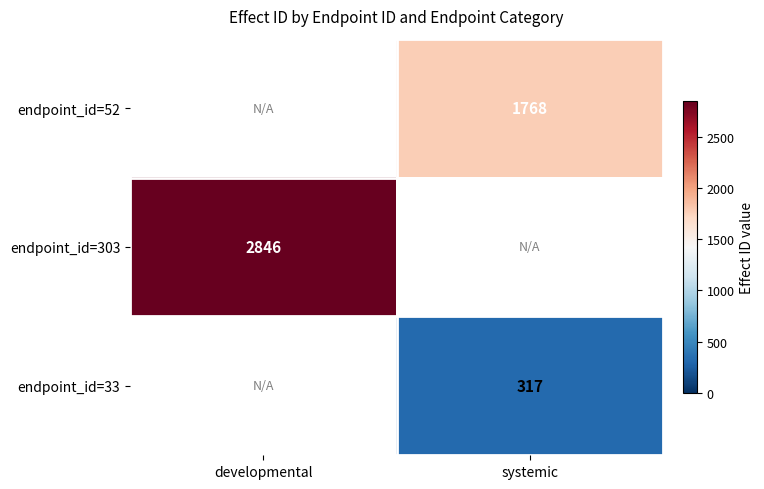

The endpoint_id=33 series shows 317 at systemic. True or false?

True